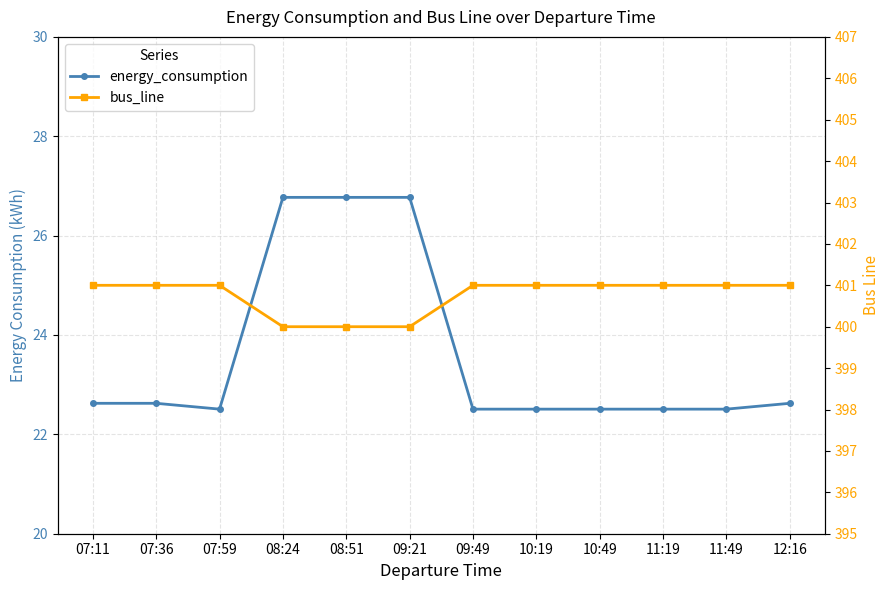

Which series has the largest total across all categories?

bus_line